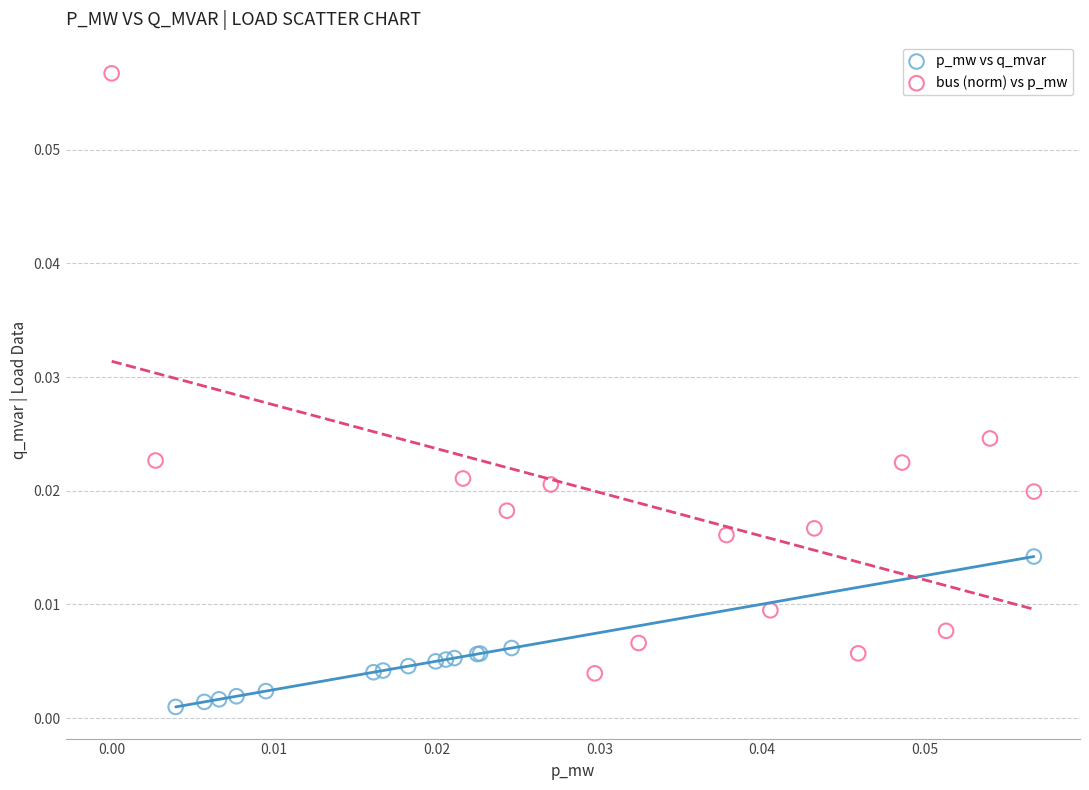

Which series contains the lowest Y value?

p_mw vs q_mvar